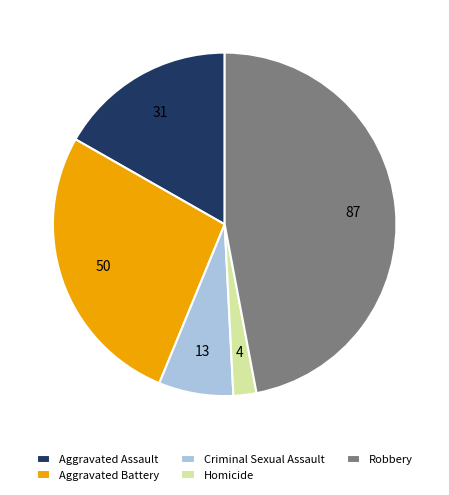

True or false: Robbery accounts for 47% of the total.

True